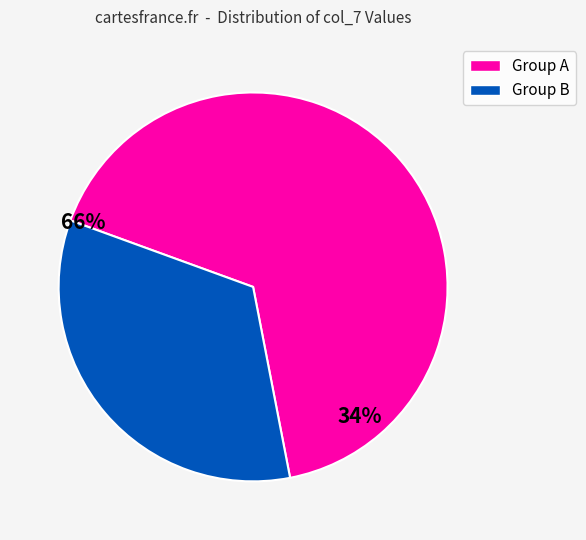

How many segments does this pie chart have?

2